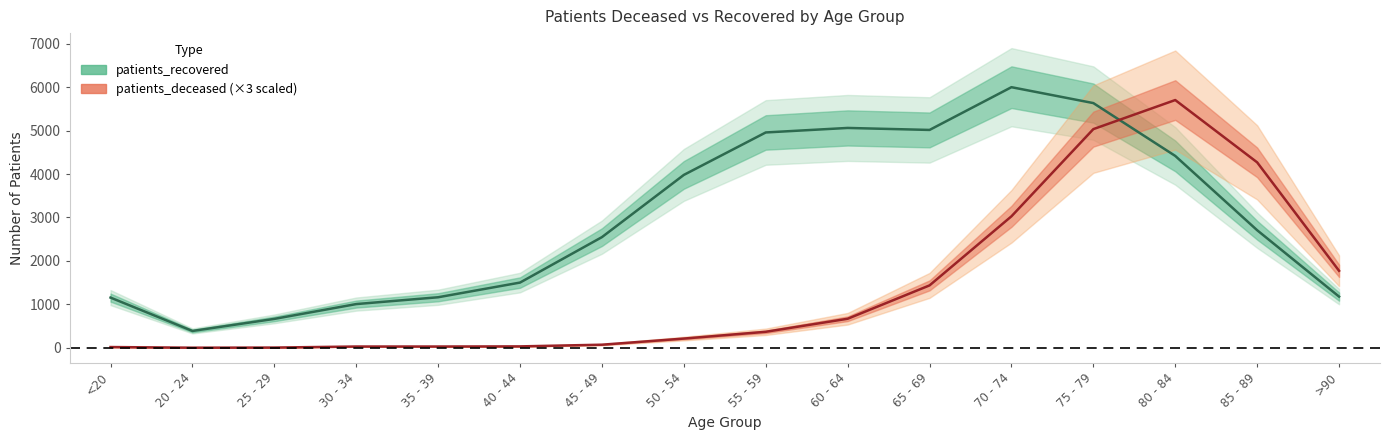

What is the minimum value shown in the chart?

3